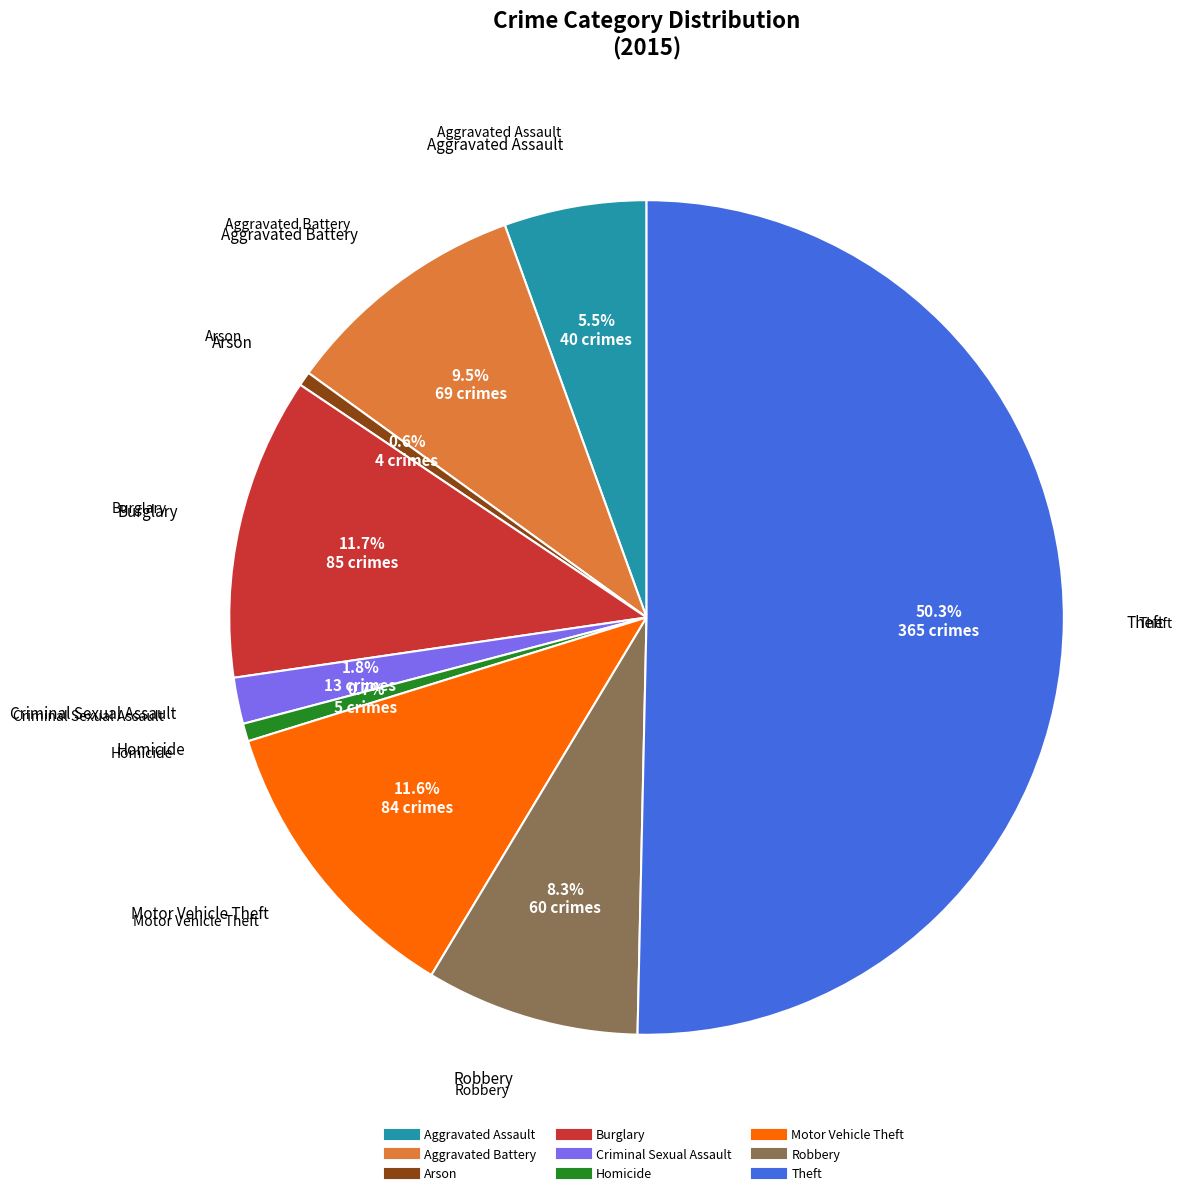

Which slice is the largest?

Theft